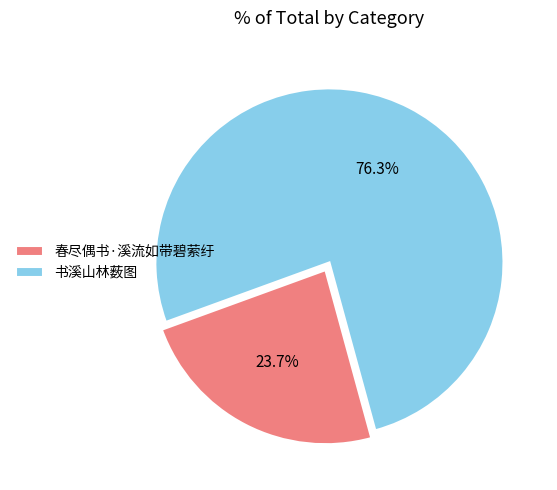

To the nearest percent, what portion does 书溪山林薮图 represent?

76%